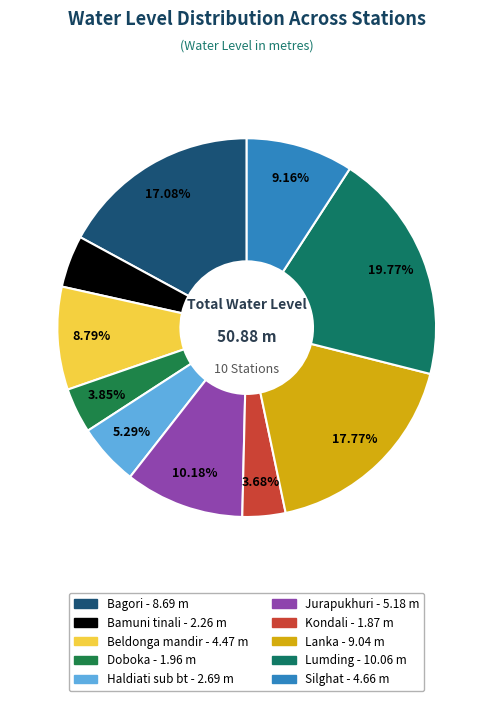

What is the ratio of the value at Lanka to the value at Doboka?

4.6